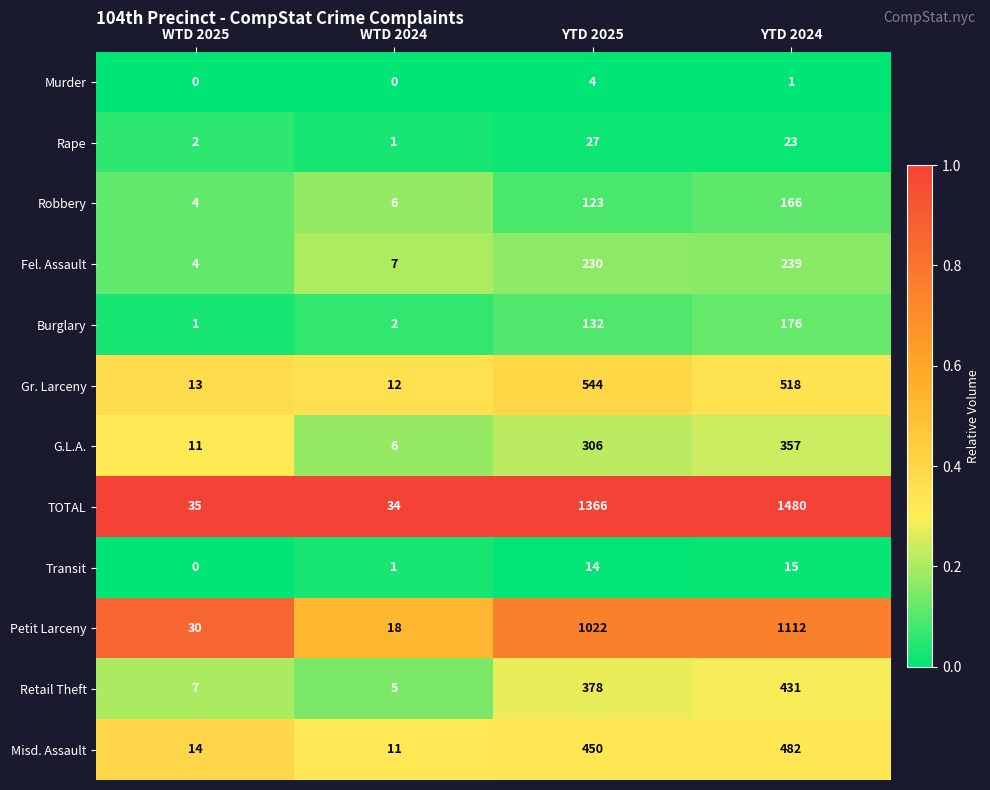

At how many categories does at least one series exceed 0?

4